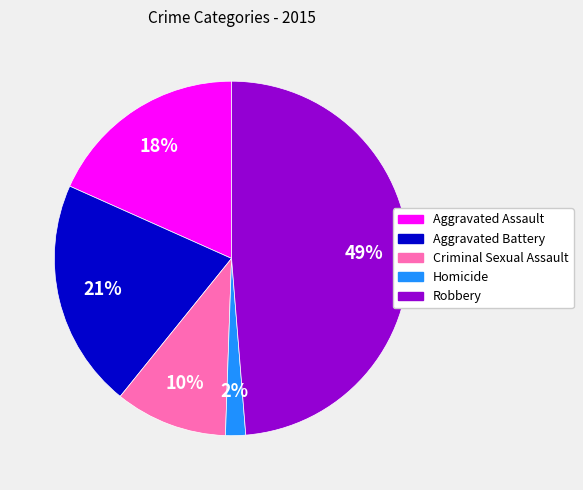

The Robbery slice represents 49% of the pie. True or false?

True